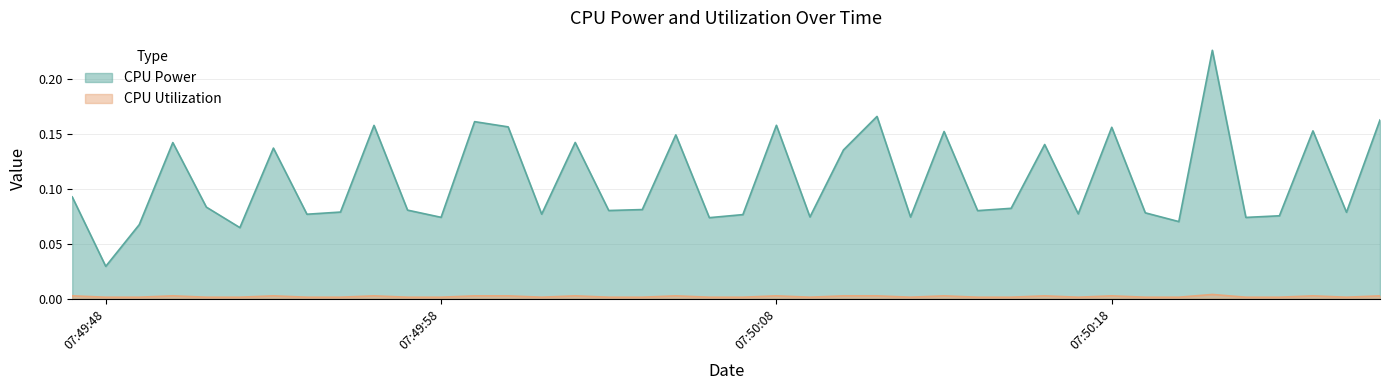

Is the value of CPU Utilization at 2025-03-25 07:50:04 greater than the value of CPU Power at 2025-03-25 07:50:17?

No